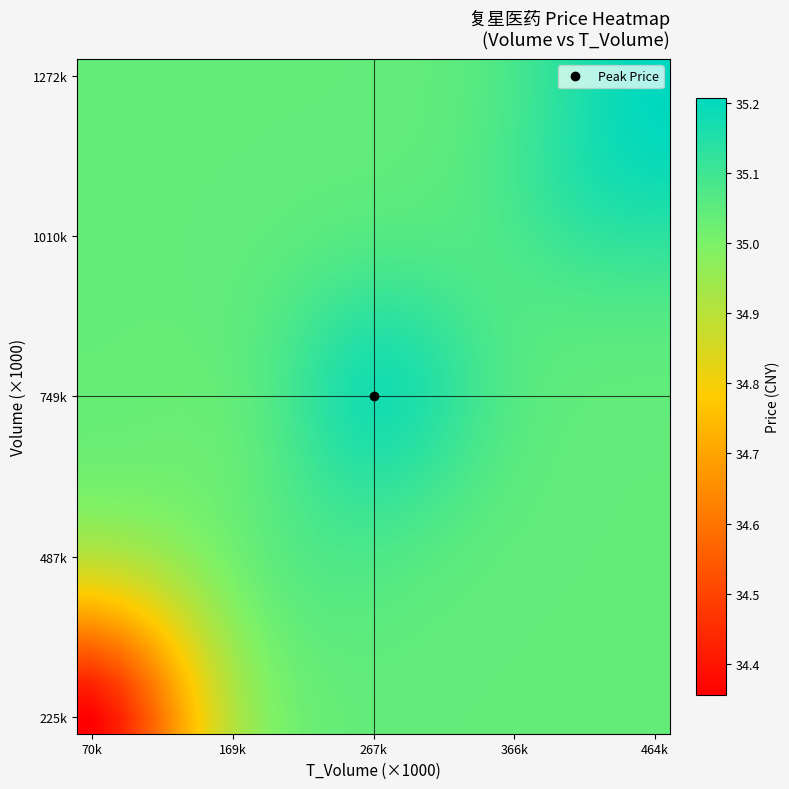

At which category does the chart reach its minimum across all series?

70k